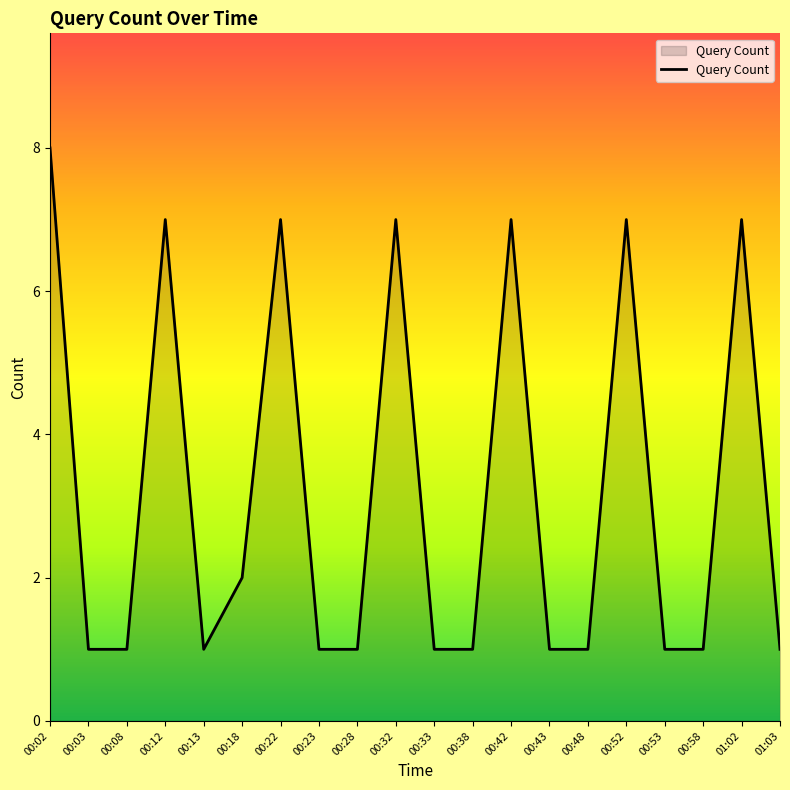

The value at 01:02 is 11. True or false?

False